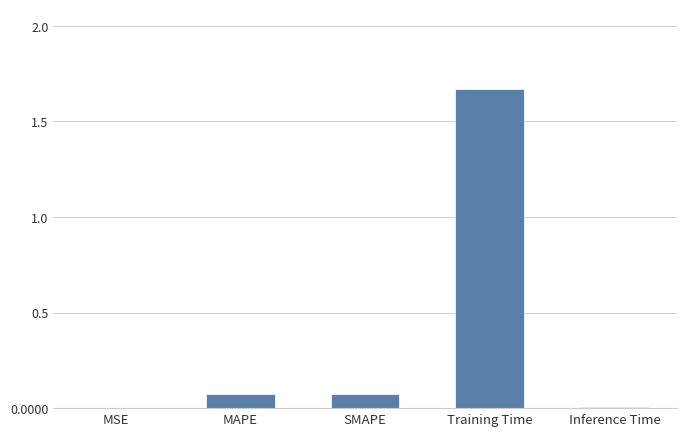

The value at MAPE is 0.0. True or false?

False